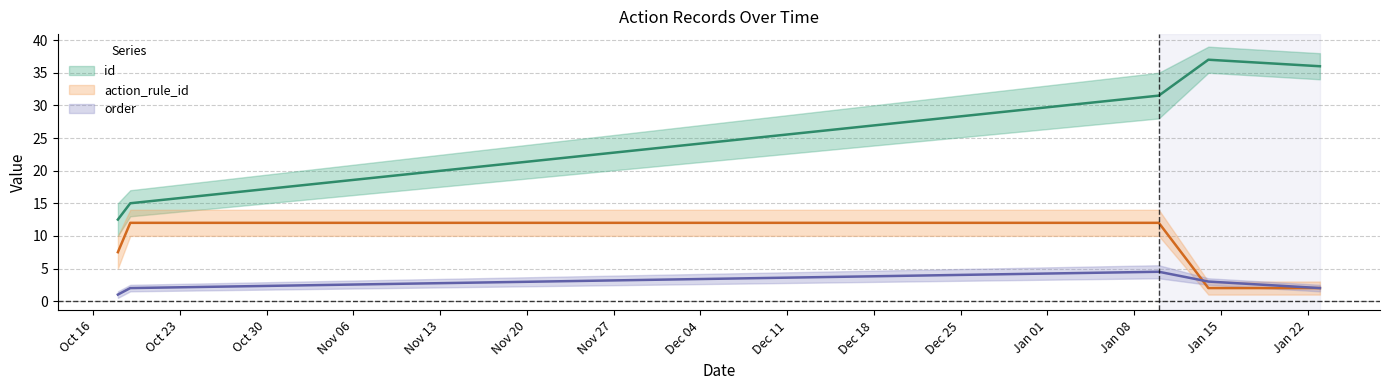

What are all the series names shown in the legend?

id, action_rule_id, order